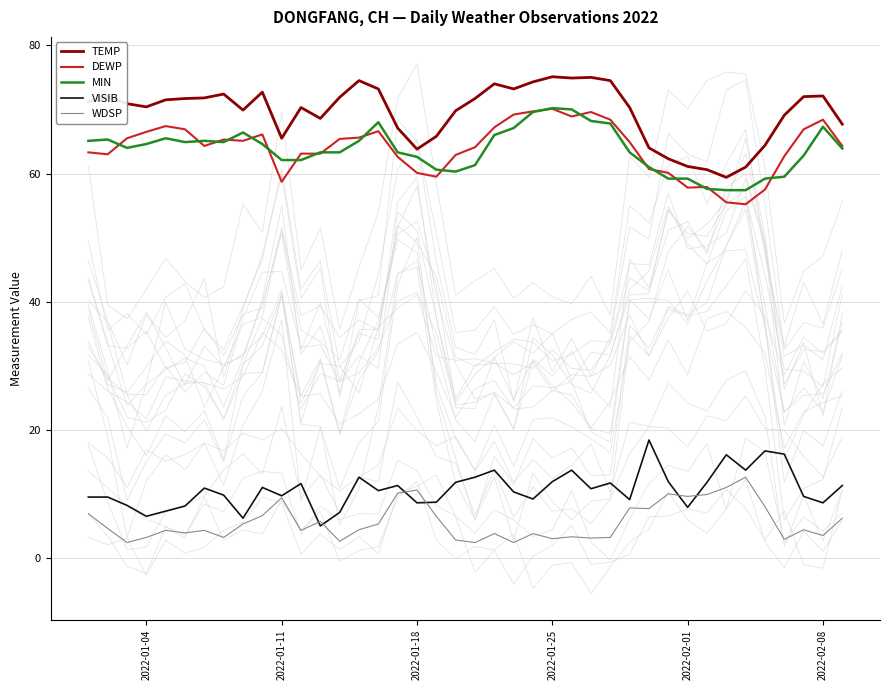

True or false: DEWP and VISIB cross at least once.

False